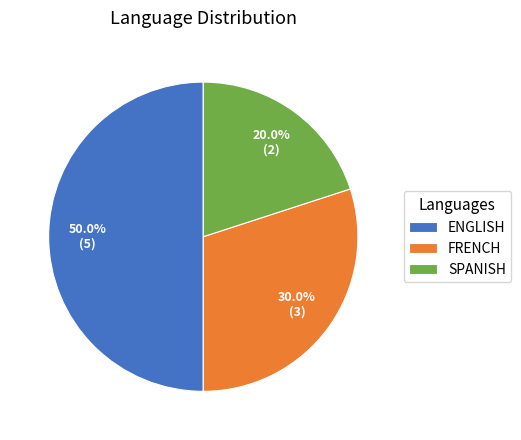

To the nearest percent, what is the difference between the ENGLISH and FRENCH slice percentages?

20%